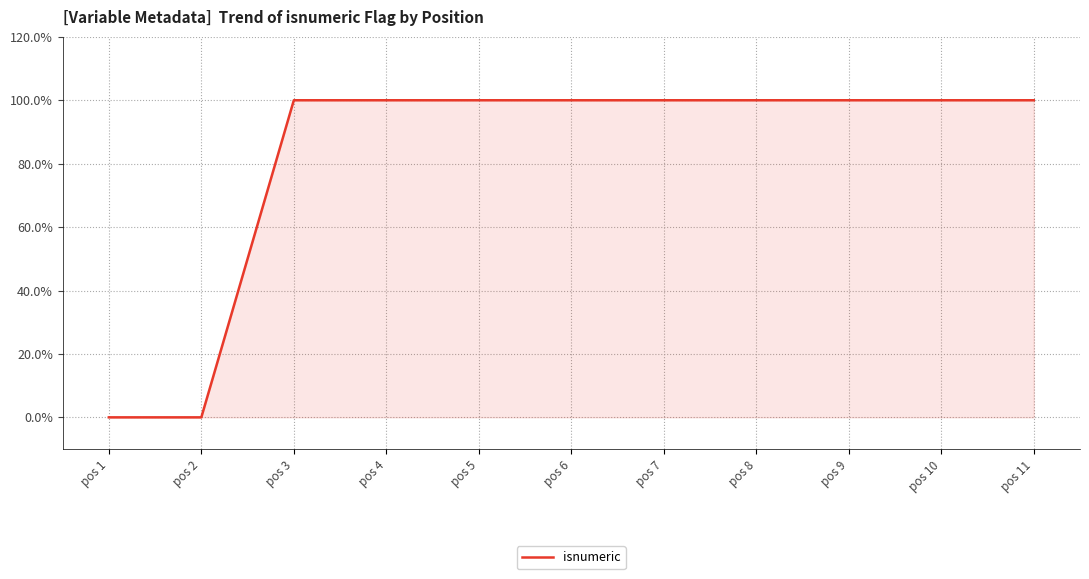

Is this an area chart (filled region under the line)?

Yes